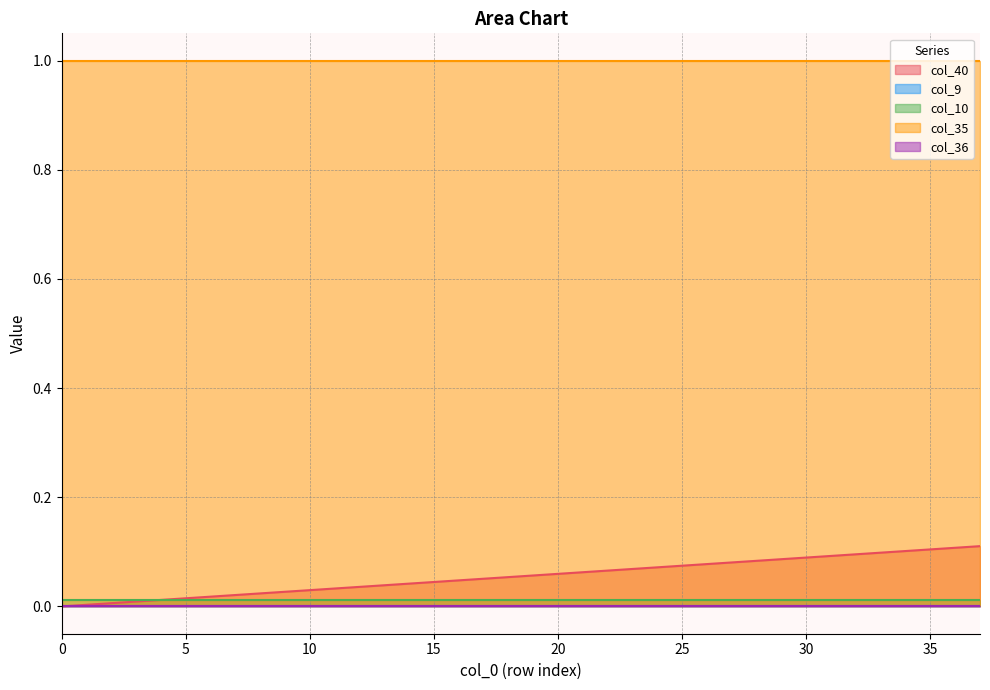

Does the chart have visible grid lines?

Yes